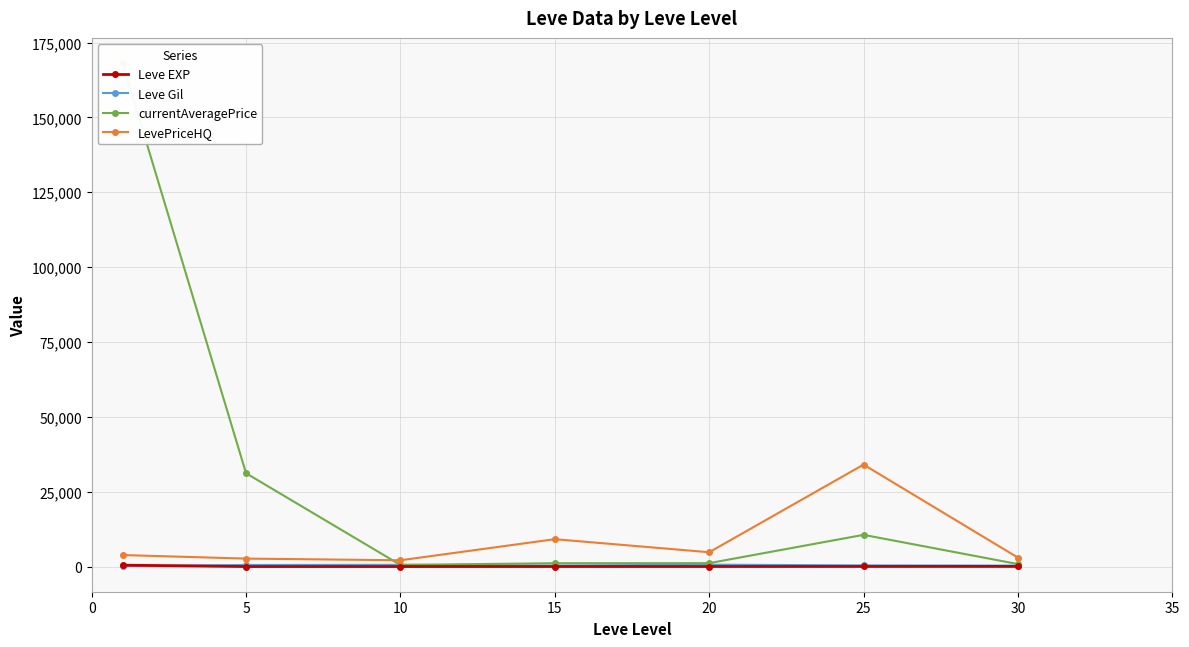

What is the highest value of the LevePriceHQ series?

34048.9